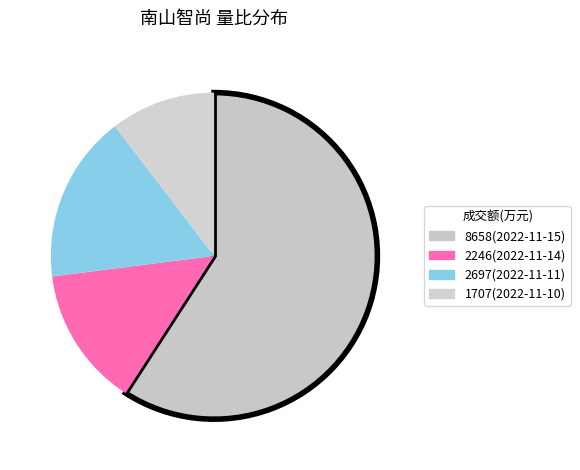

Which slice is the largest?

8658(2022-11-15)